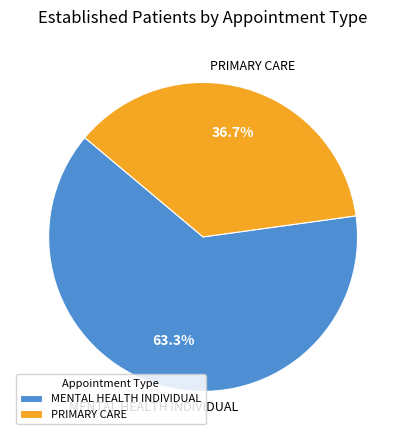

True or false: MENTAL HEALTH INDIVIDUAL accounts for 53% of the total.

False